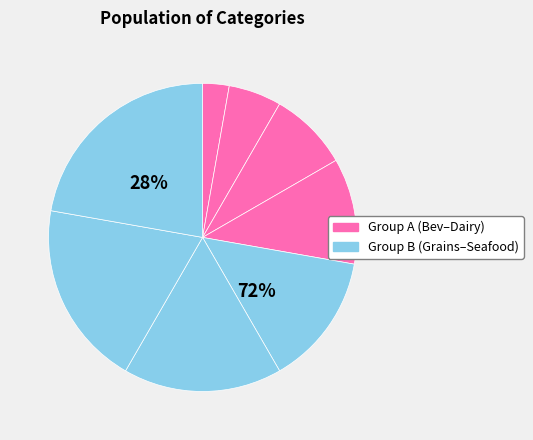

Do Dairy Products and Seafood together represent more than half of the pie?

No